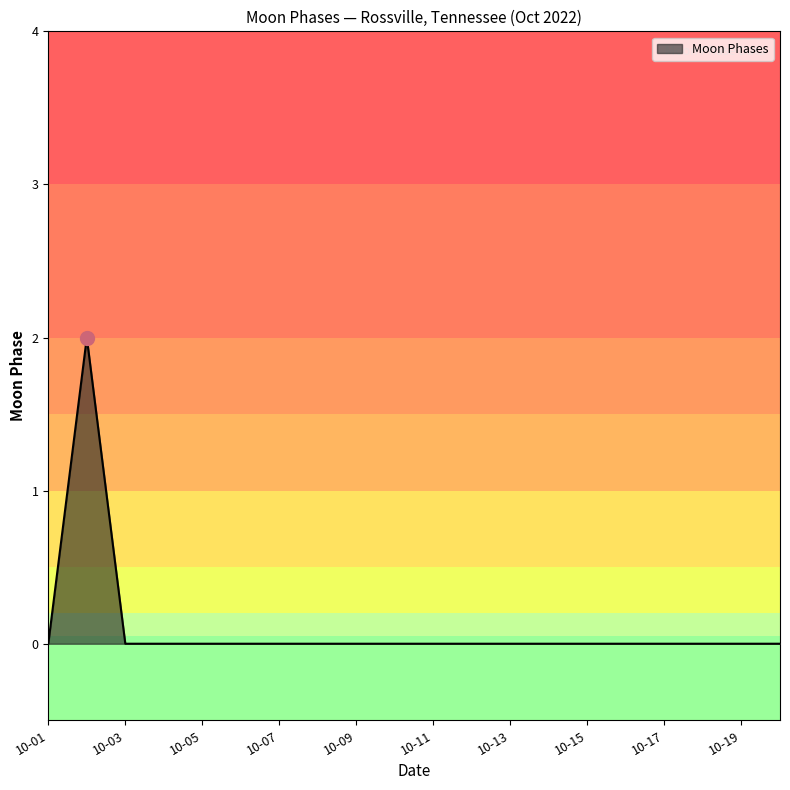

How many lines are shown in the chart?

1